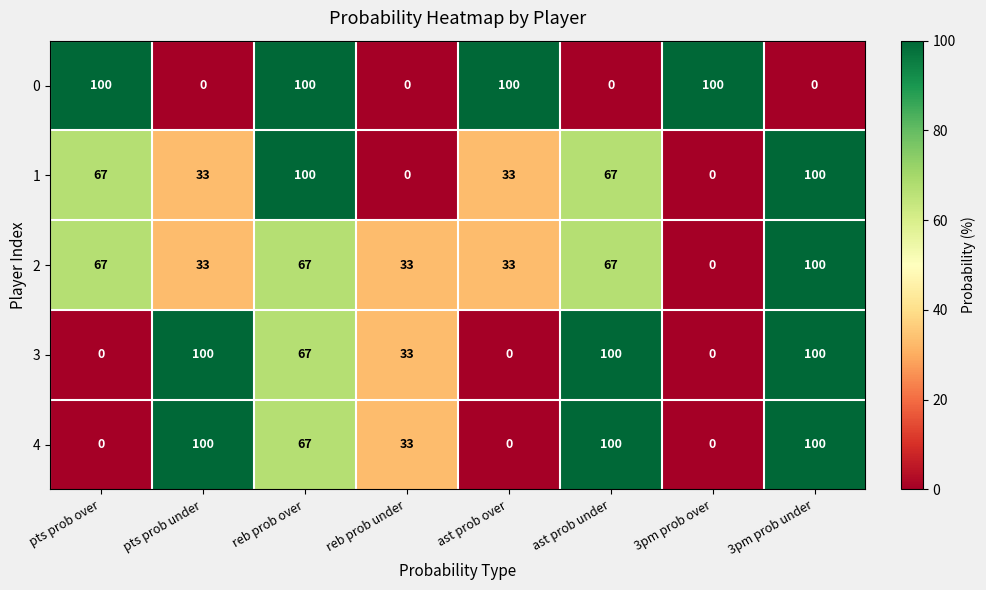

Count the 0 values in the range 0 to 100.

8